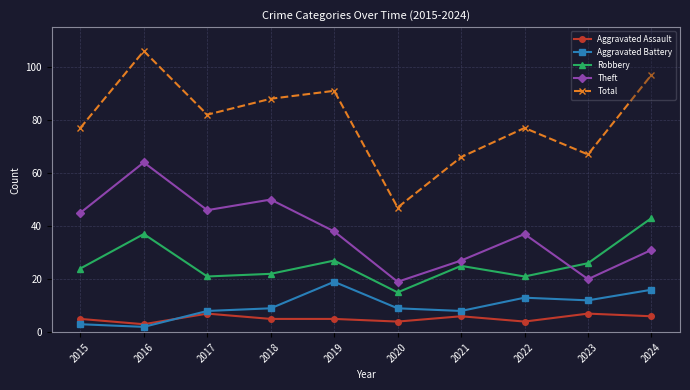

At 2019, list the series in order from largest to smallest.

Total, Theft, Robbery, Aggravated Battery, Aggravated Assault